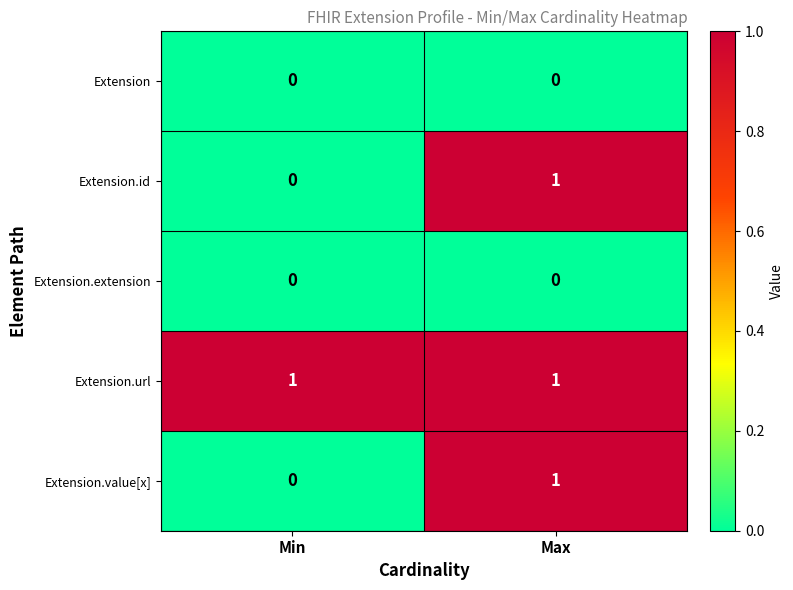

Reading left to right, transcribe all the data shown in this chart.

Extension: 0	0
Extension.id: 0	1
Extension.extension: 0	0
Extension.url: 1	1
Extension.value[x]: 0	1